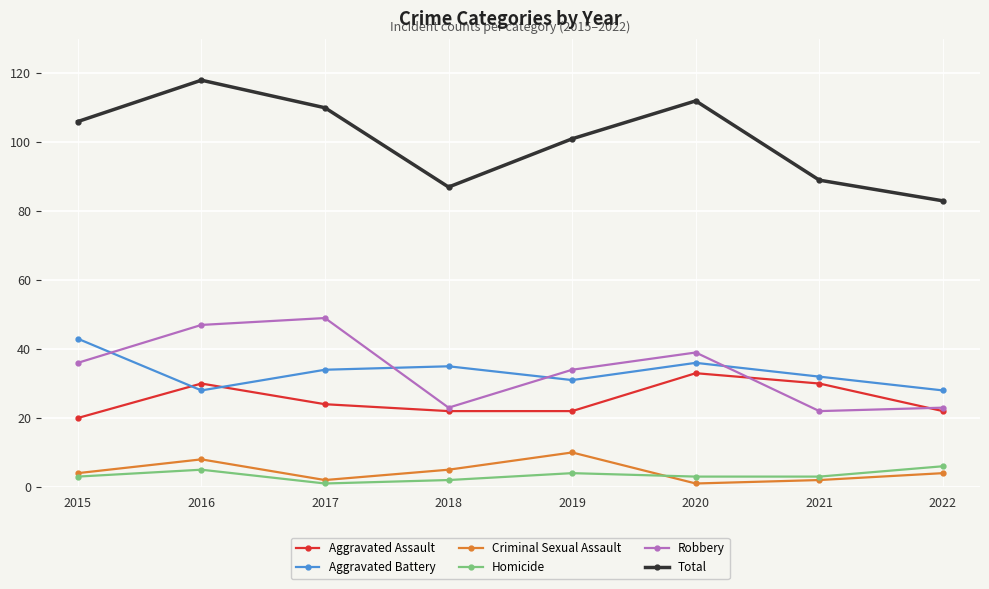

Reading left to right, what are all the values shown in this chart?

Aggravated Assault: 20	30	24	22	22	33	30	22
Aggravated Battery: 43	28	34	35	31	36	32	28
Criminal Sexual Assault: 4	8	2	5	10	1	2	4
Homicide: 3	5	1	2	4	3	3	6
Robbery: 36	47	49	23	34	39	22	23
Total: 106	118	110	87	101	112	89	83